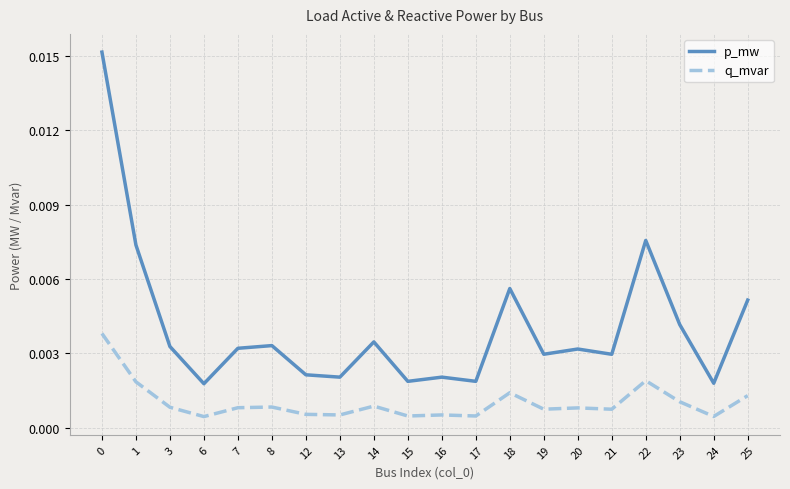

Which series changed the most between 22 and 23?

p_mw